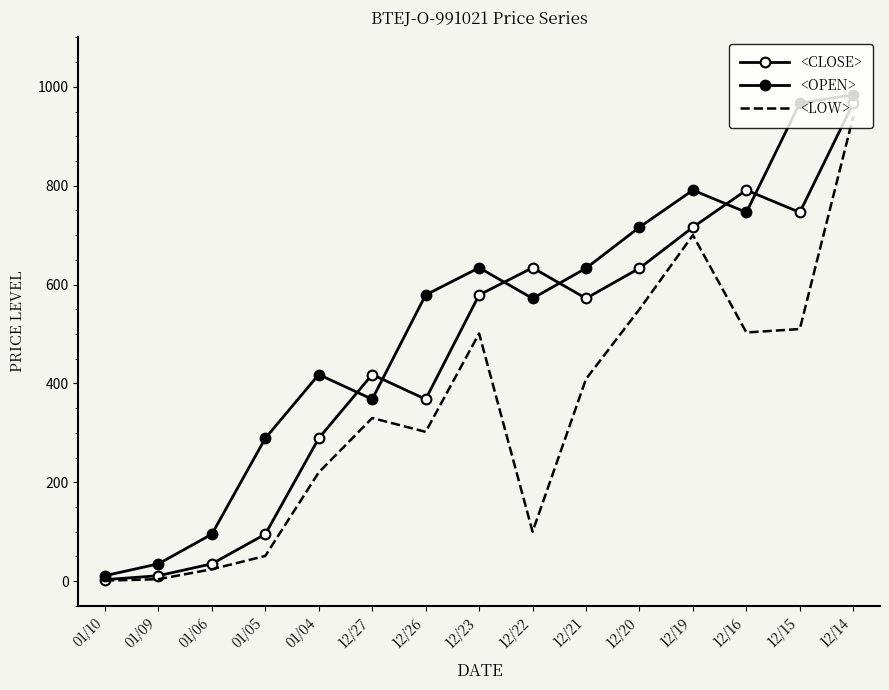

What is the spread (max minus min) of values at 12/23?

133